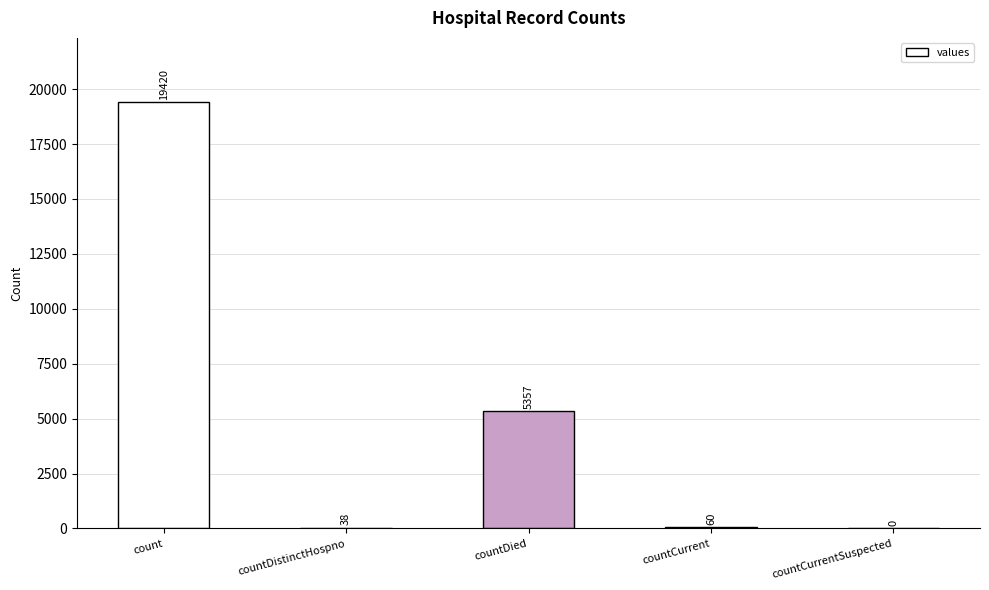

What is the difference between the values at count and countCurrentSuspected?

19420